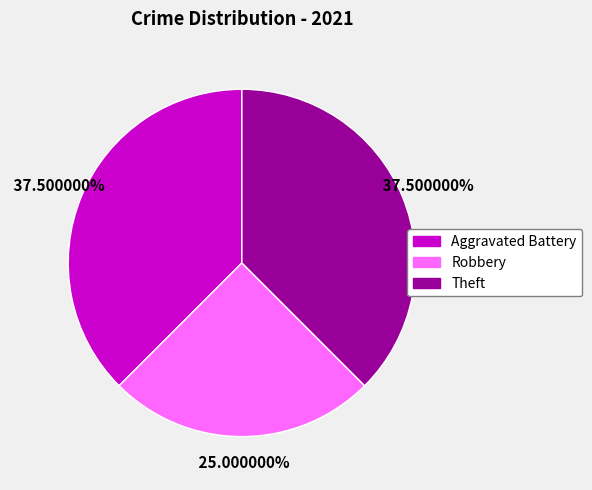

Does any single category account for the majority?

No